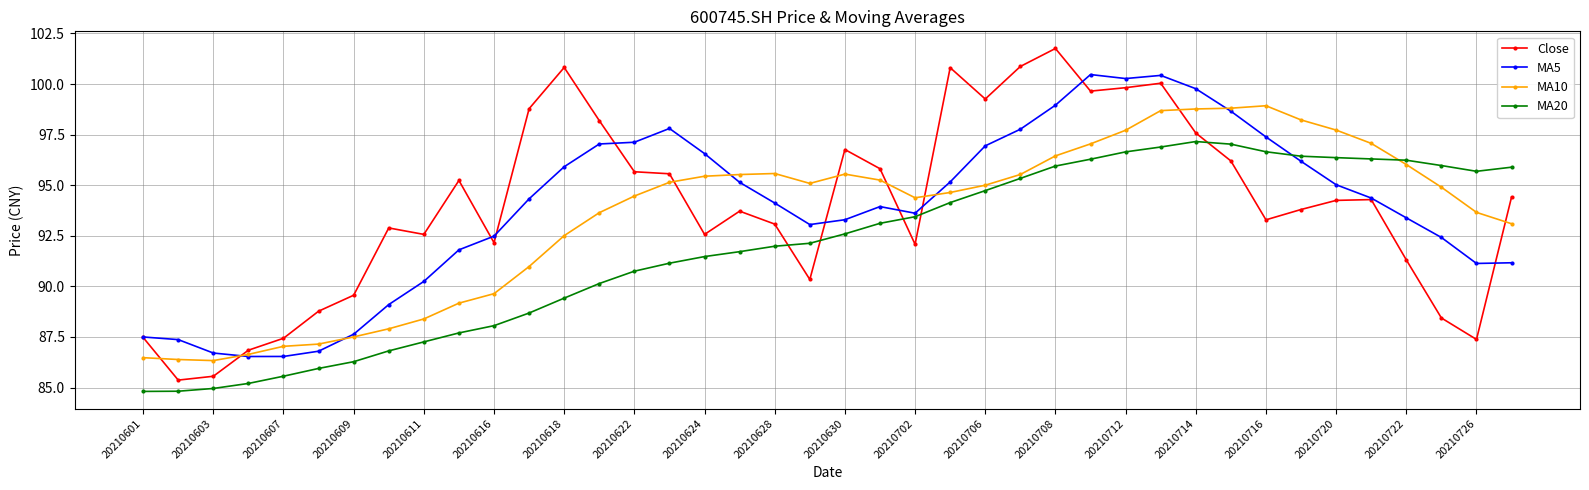

Which series has the widest spread of values?

Close